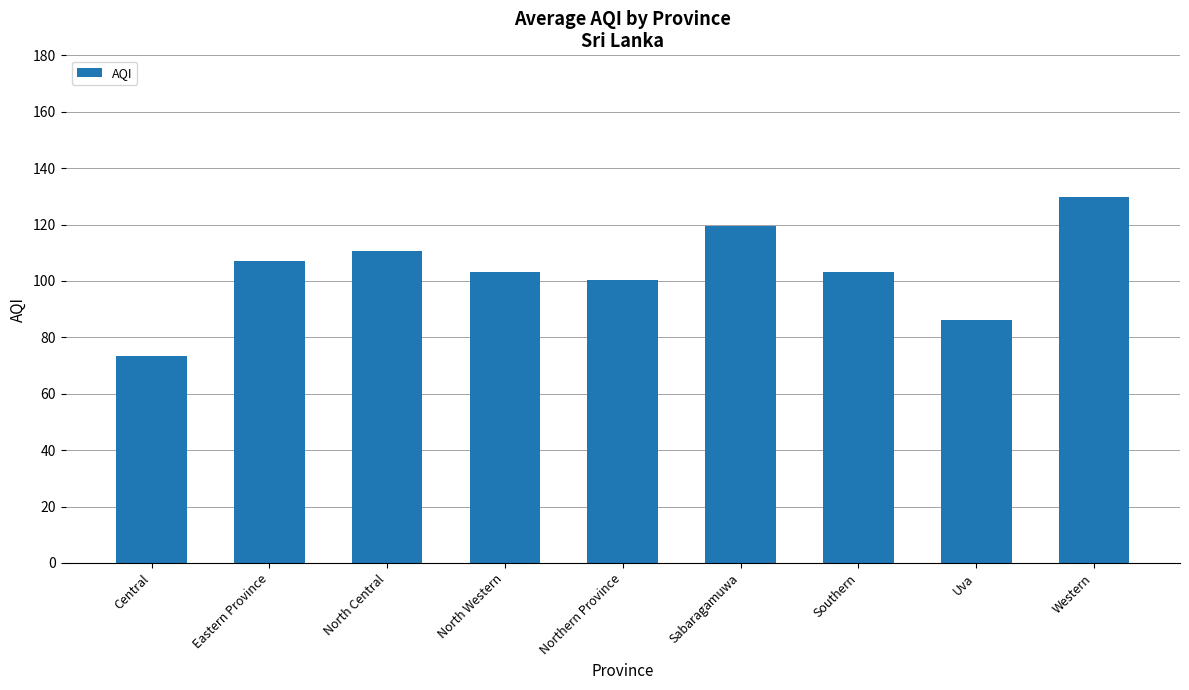

At which label is the value closest to 101?

Northern Province